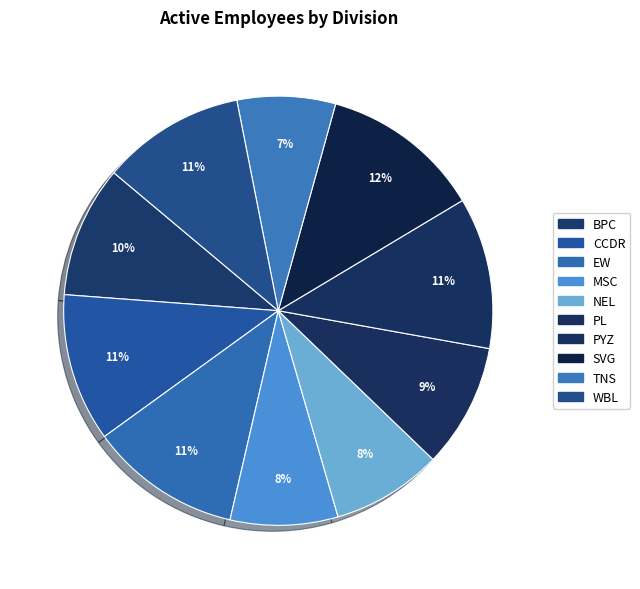

Rank the categories by value from lowest to highest.

TNS, MSC, NEL, PL, BPC, WBL, CCDR, PYZ, EW, SVG